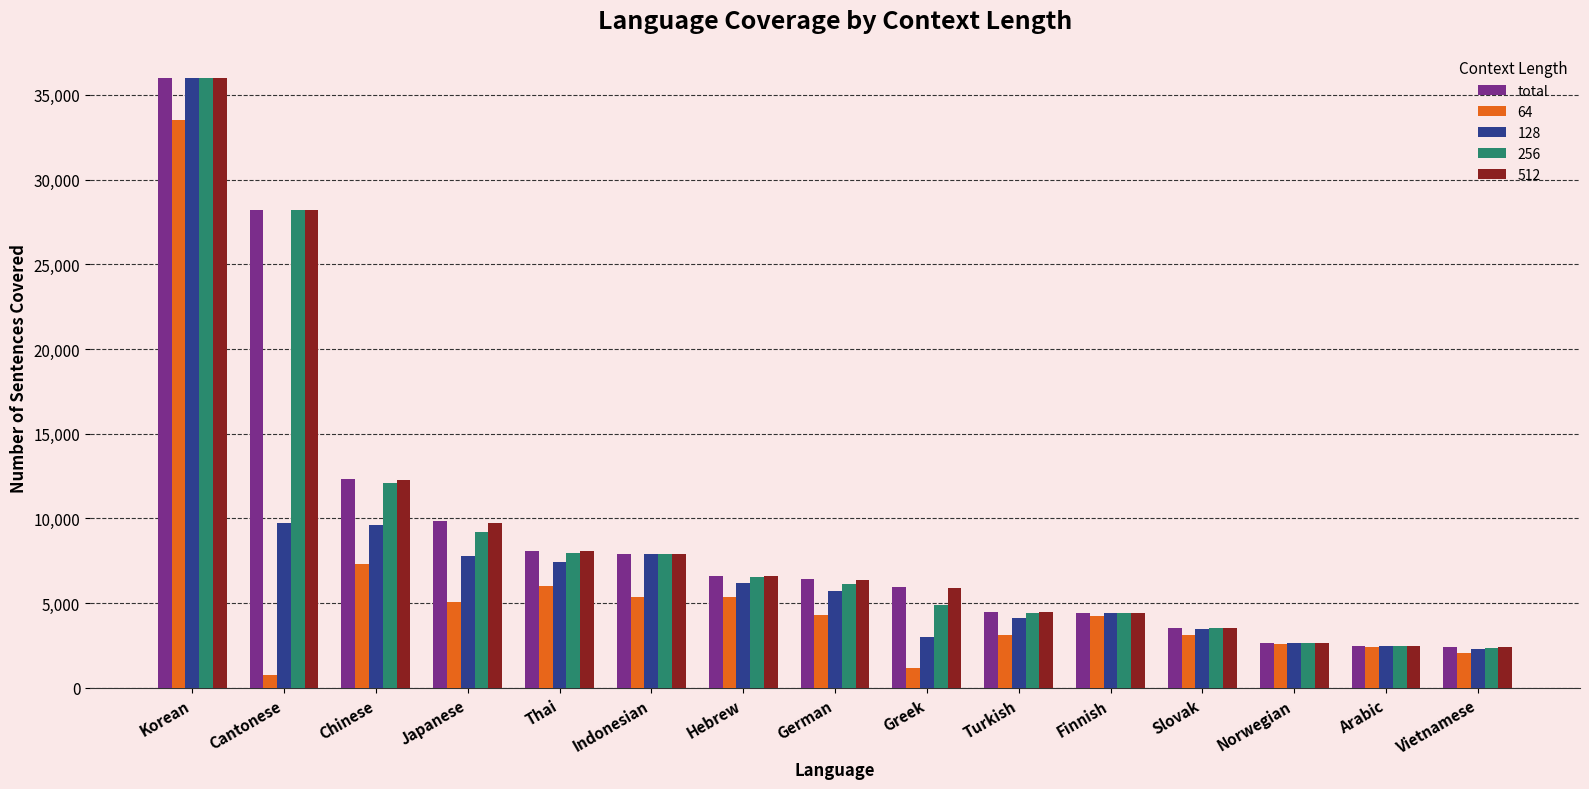

What is the maximum value shown in the chart?

36000